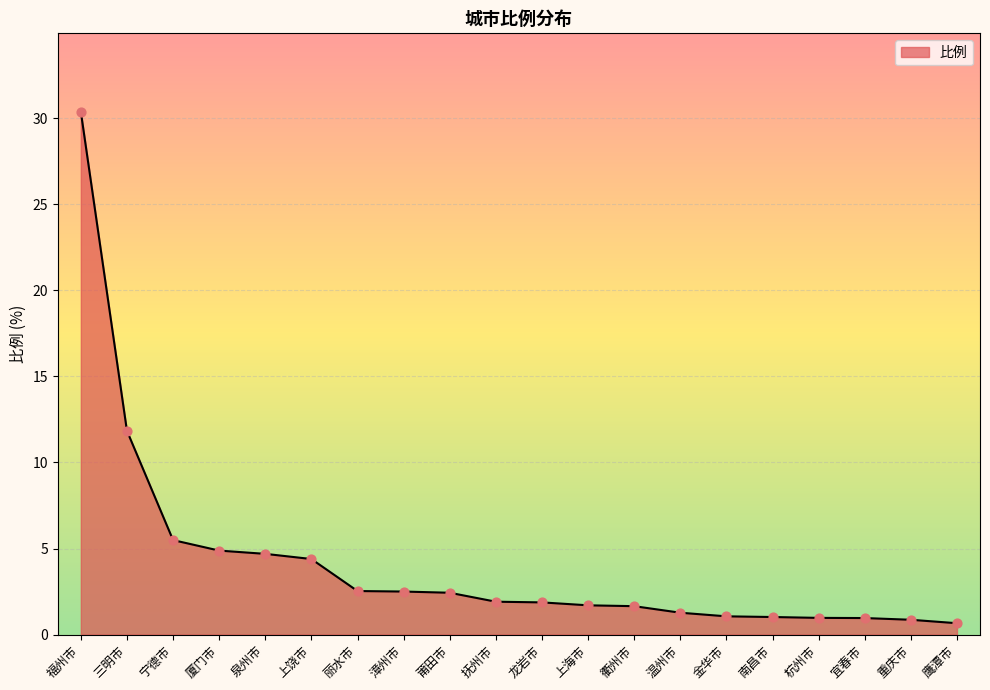

What is the change in value from 杭州市 to 鹰潭市?

-0.3